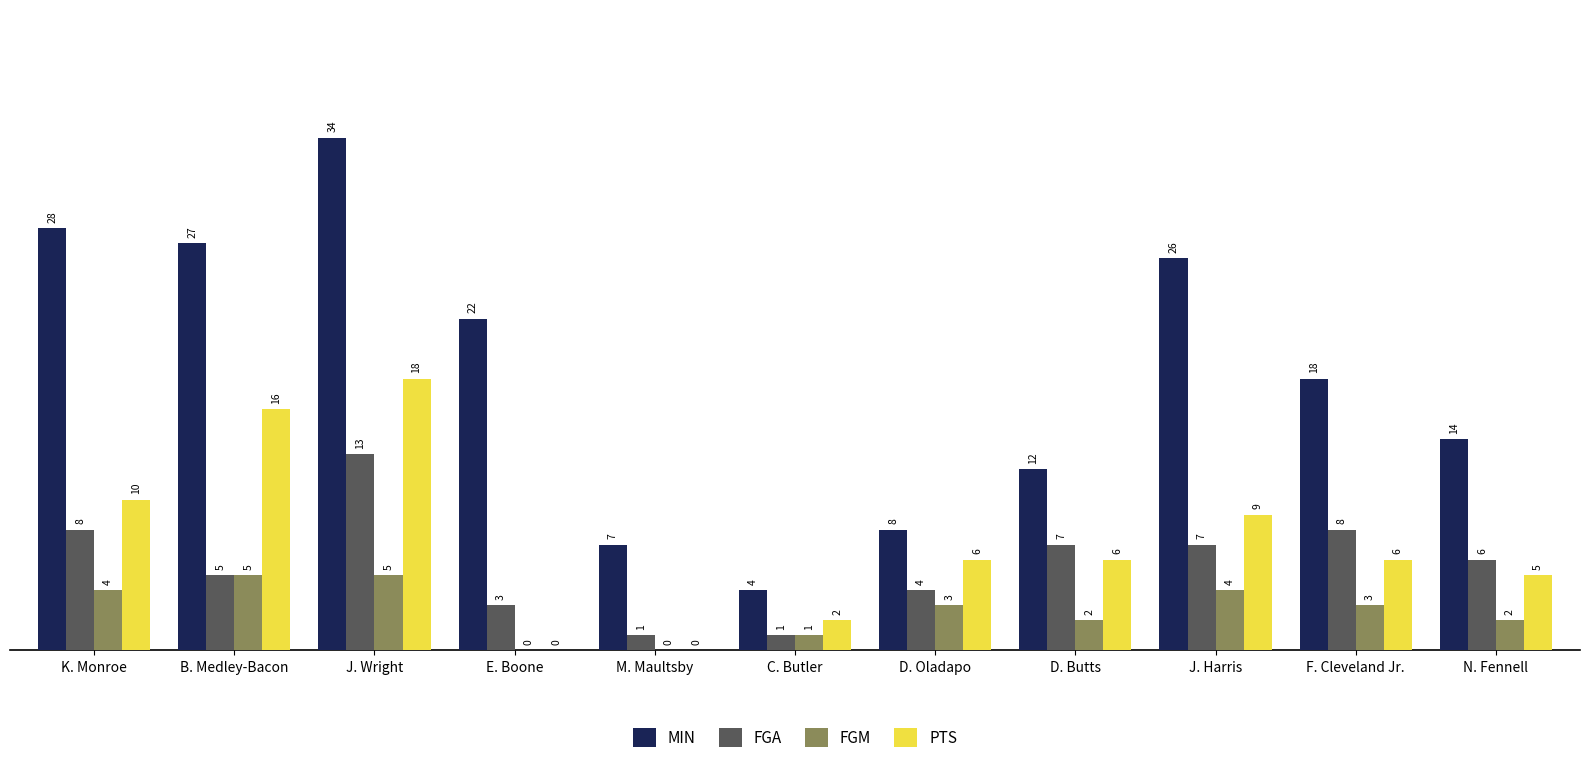

How many data points does each series have?

11